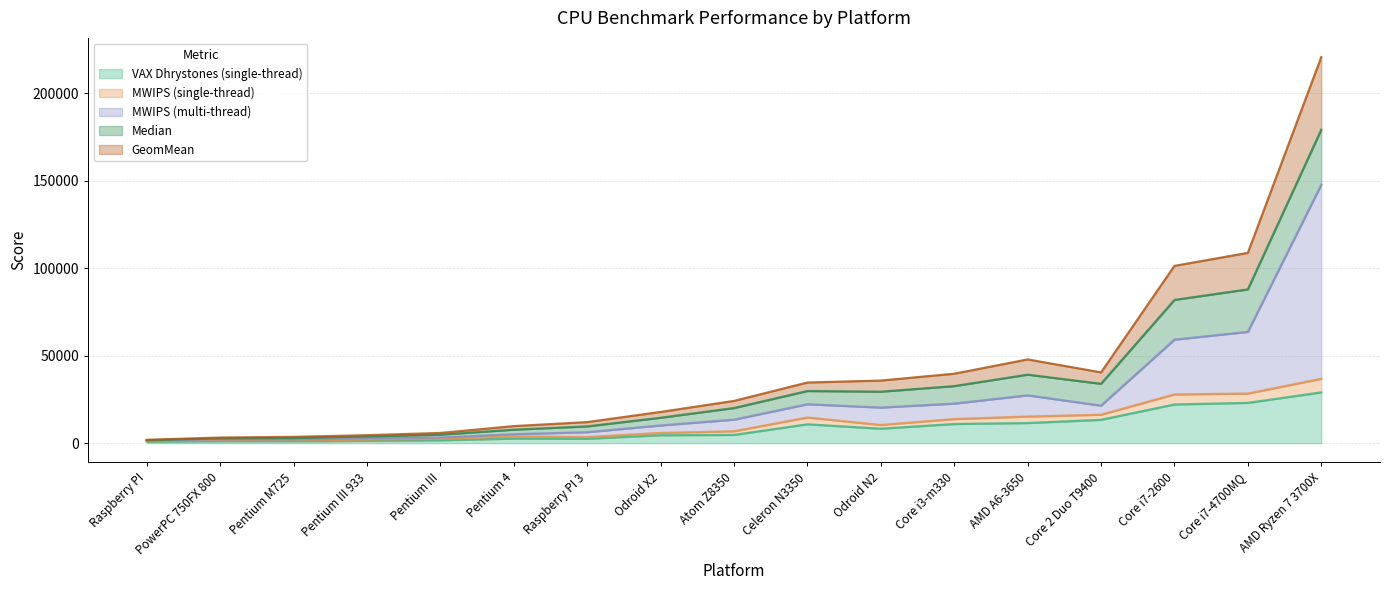

Does the chart have visible grid lines?

Yes